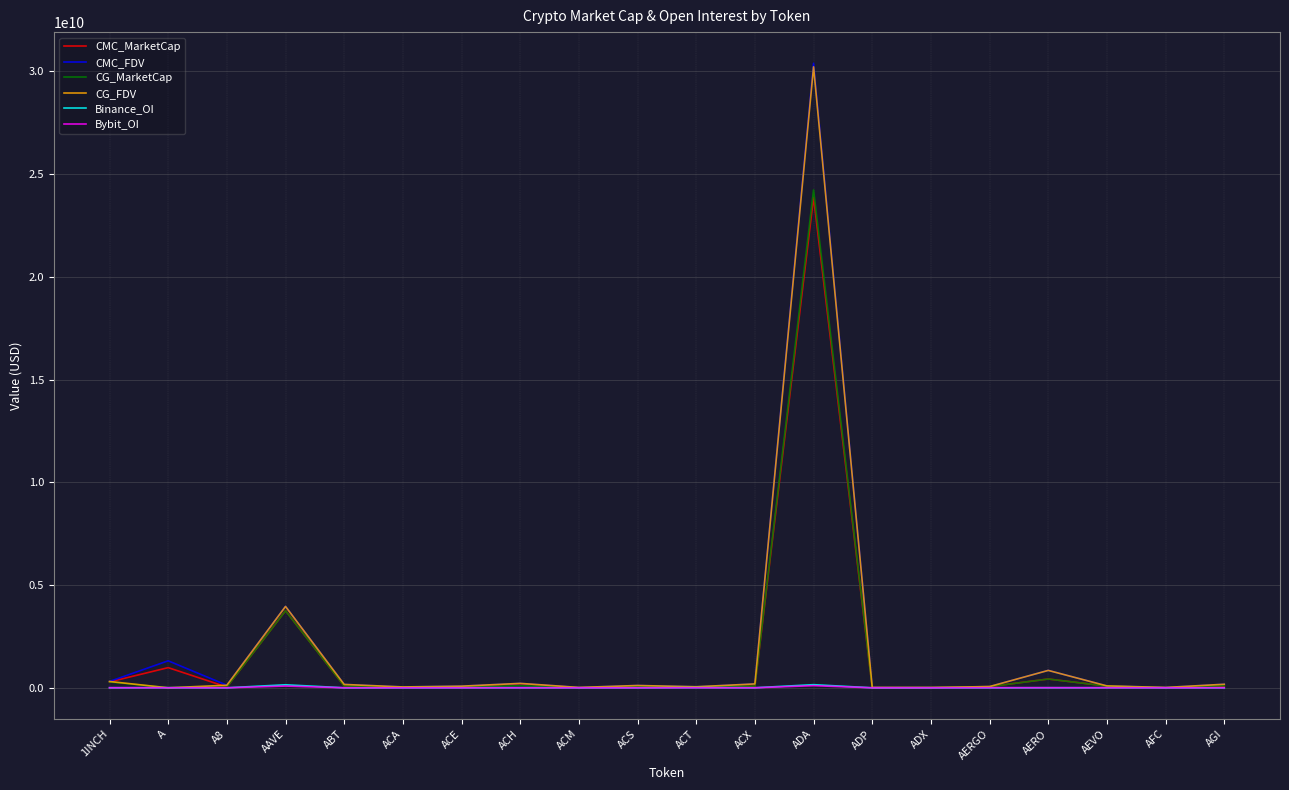

Count the number of categories in the chart.

20